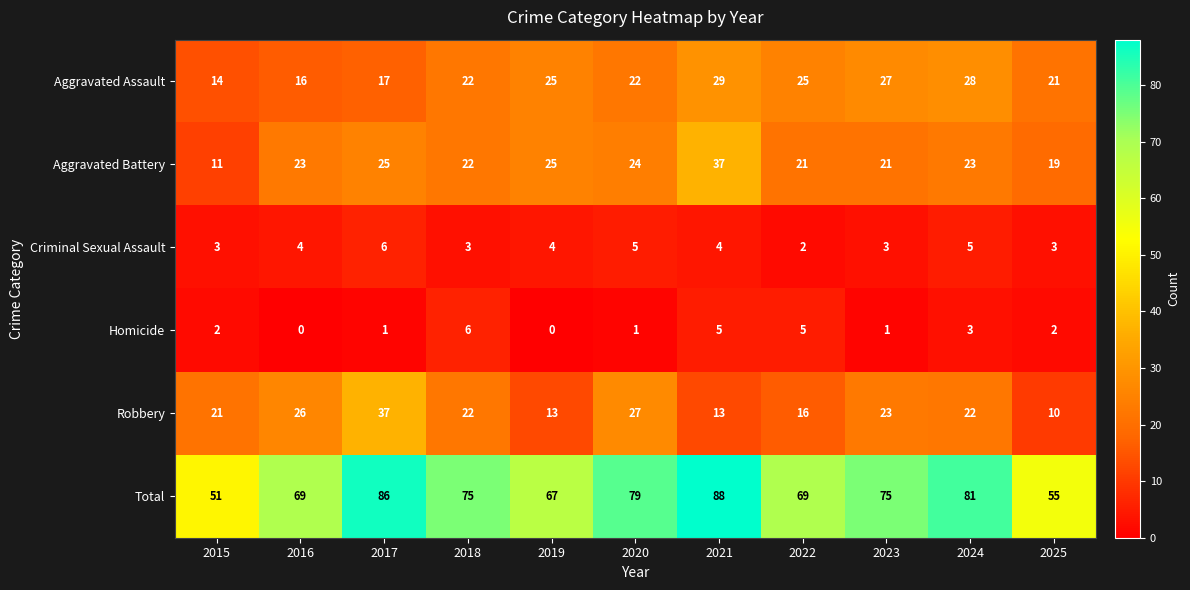

Read the Aggravated Assault value at 2021, to the nearest 10.

30